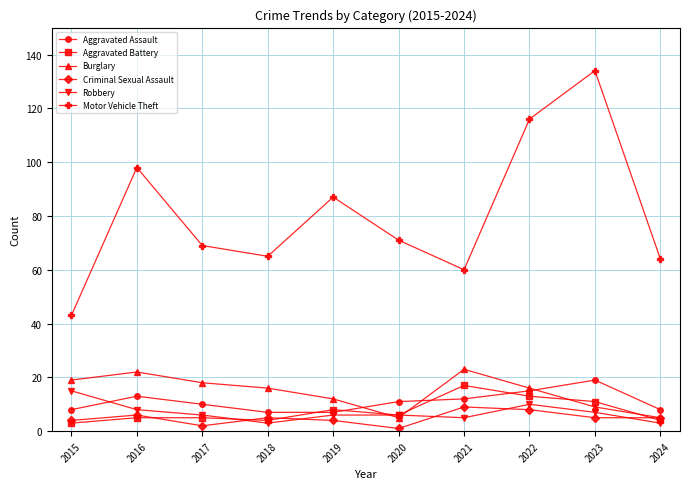

At which label does Motor Vehicle Theft first exceed 71?

2016